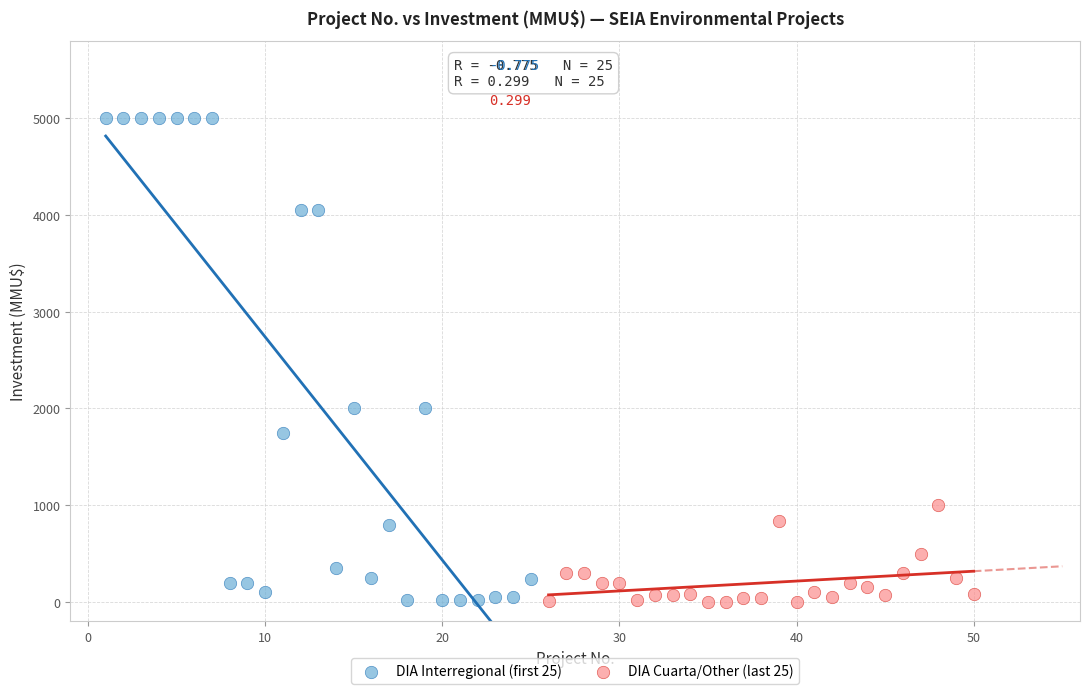

Which series has the largest Y range (max minus min)?

DIA Interregional (first 25)